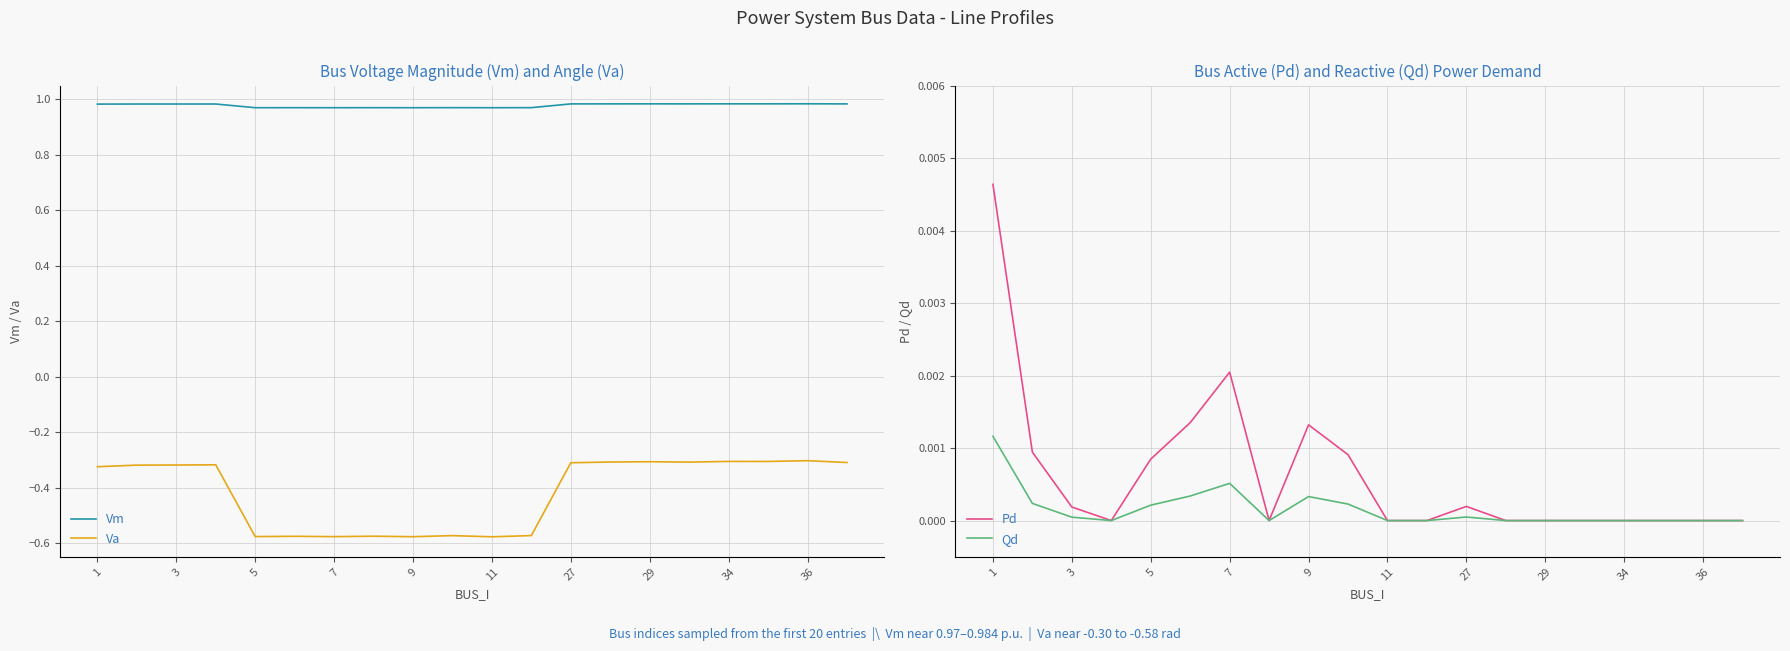

The value of Vm at 5 is 0.3. True or false?

False